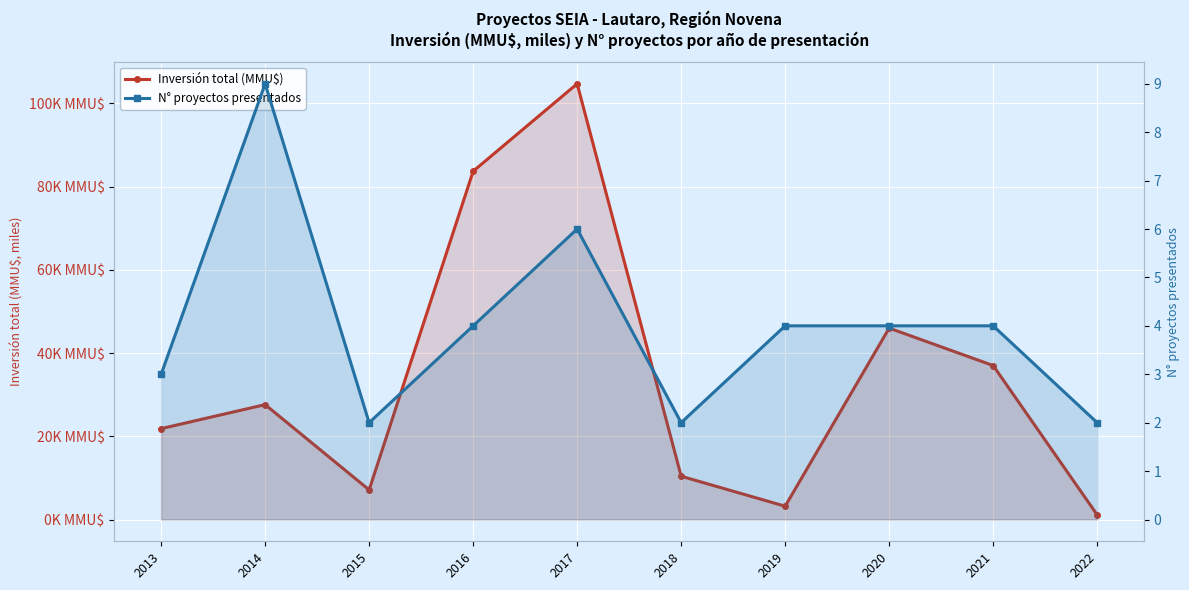

Rank the series by their maximum value, from highest to lowest.

Inversión total (MMU$), N° proyectos presentados